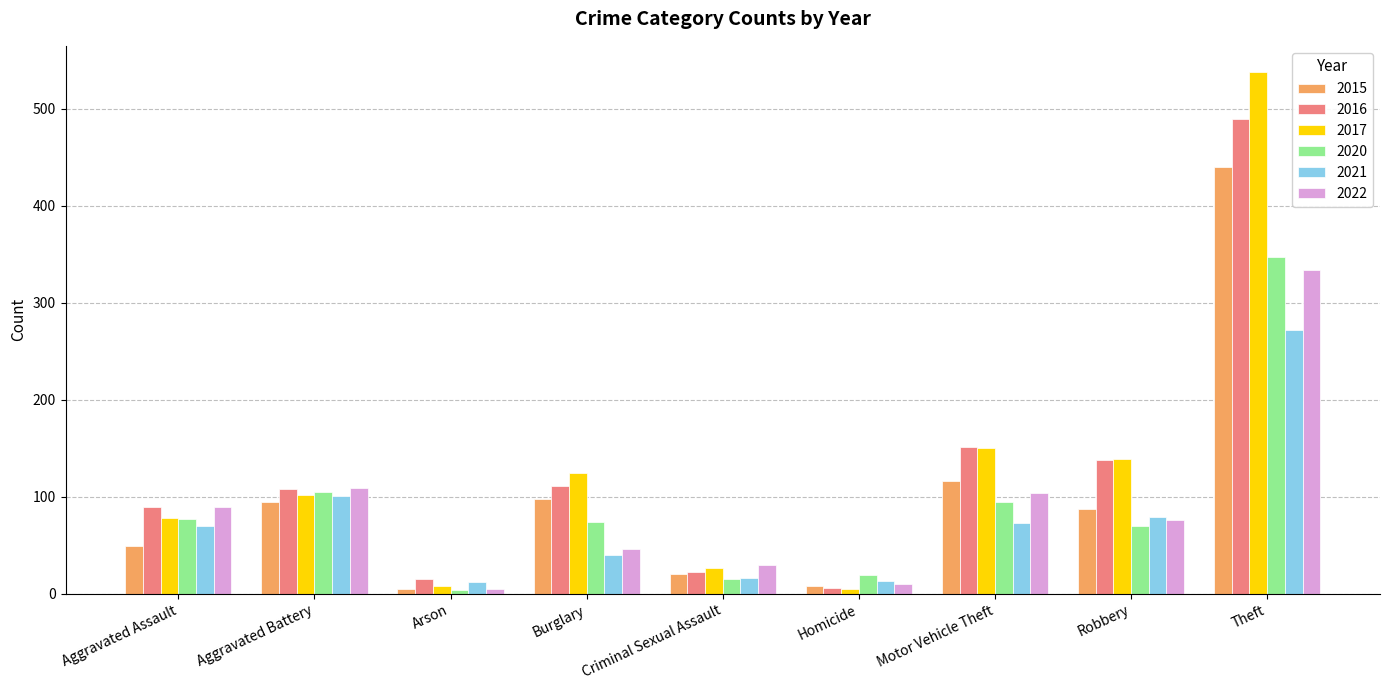

What is the maximum value shown in the chart?

538